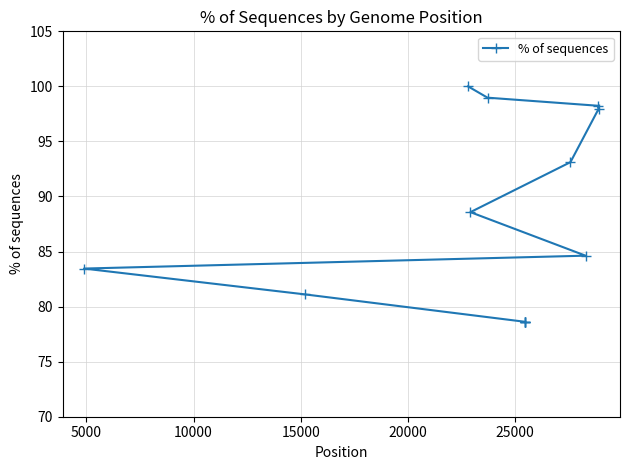

Count the number of data series in this chart.

1